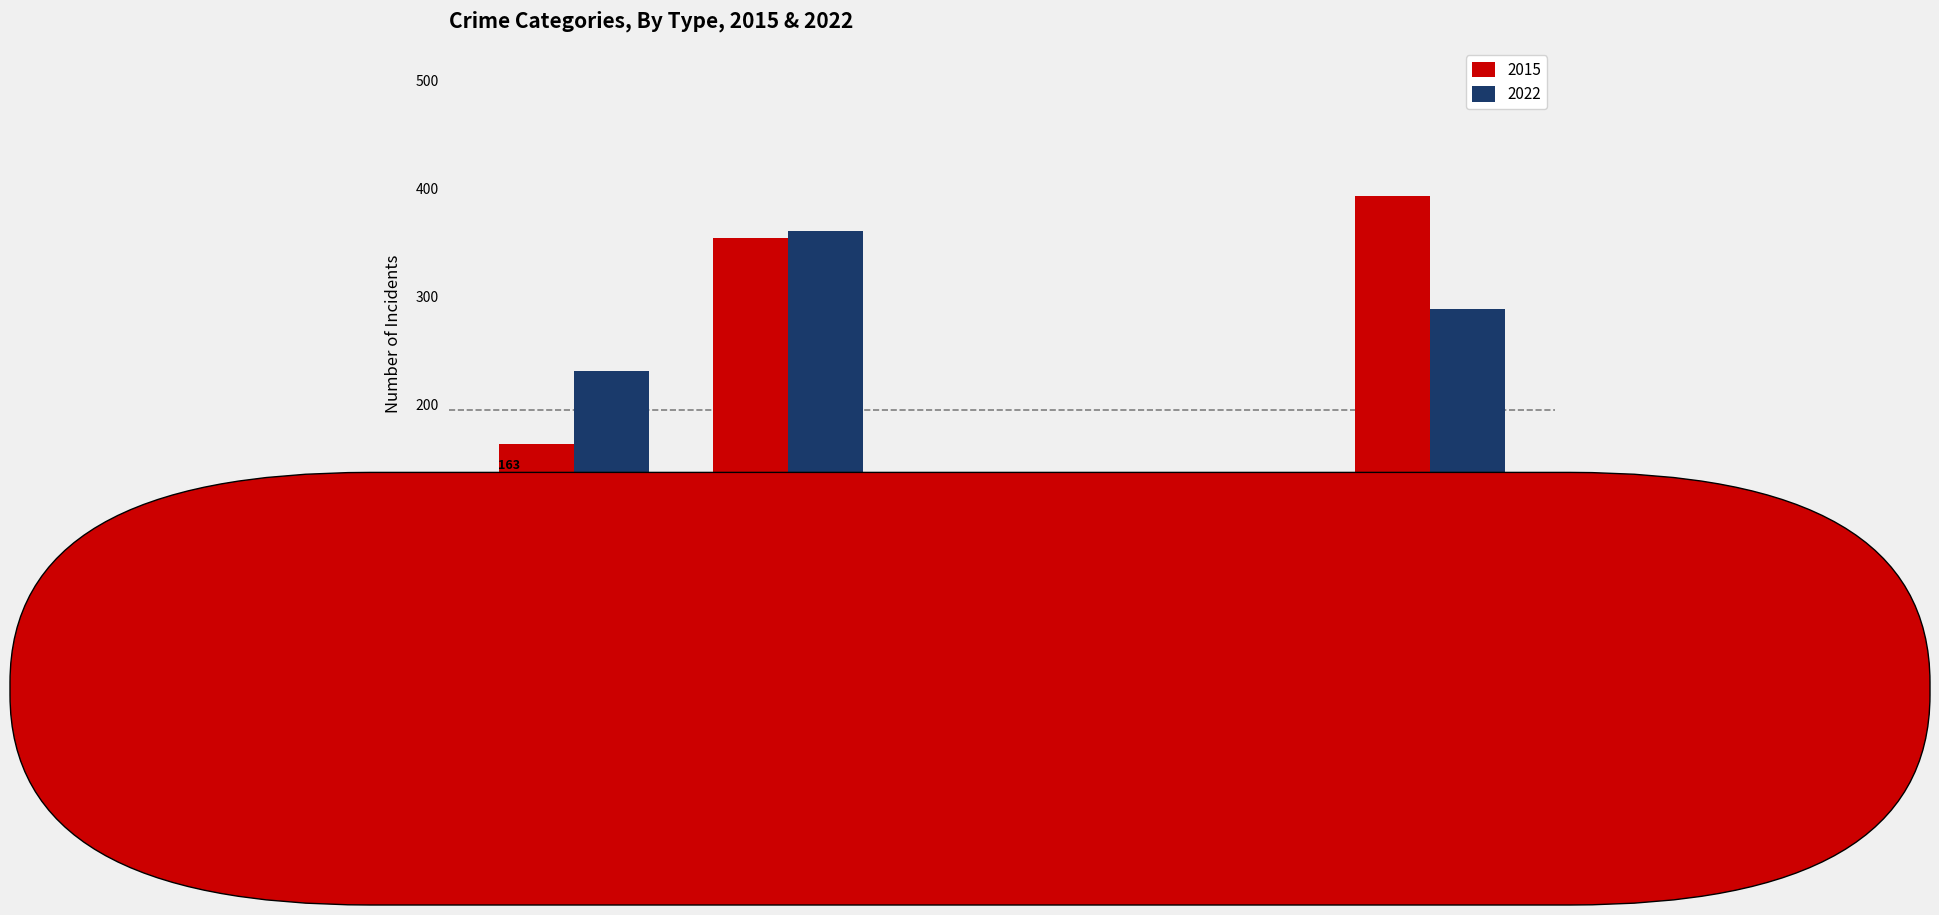

At which label is 2022 closest to 195?

Aggravated
Assault